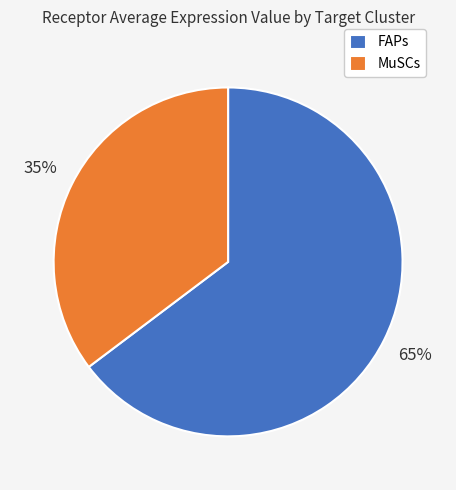

Does any single category account for the majority?

Yes